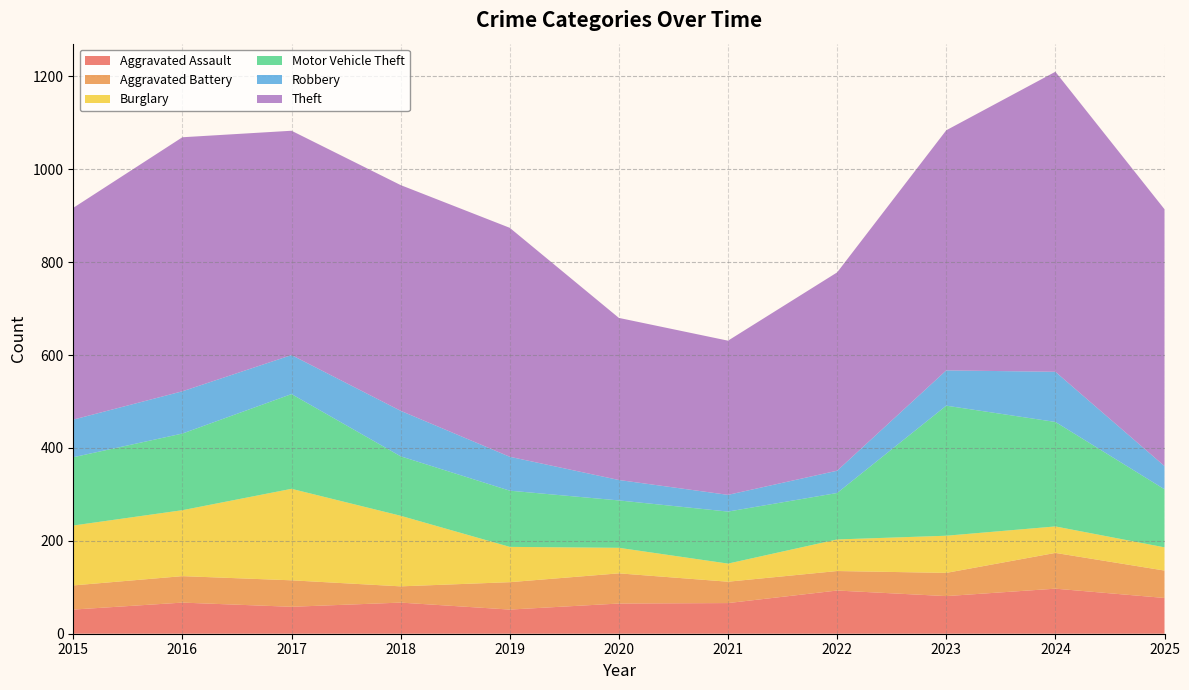

Reading right to left, extract all data points from this chart.

Aggravated Assault: 2025=77	2024=97	2023=81	2022=93	2021=66	2020=65	2019=52	2018=67	2017=58	2016=67	2015=52
Aggravated Battery: 2025=59	2024=77	2023=50	2022=42	2021=46	2020=65	2019=59	2018=35	2017=57	2016=57	2015=52
Burglary: 2025=50	2024=57	2023=80	2022=68	2021=39	2020=55	2019=76	2018=152	2017=197	2016=142	2015=129
Motor Vehicle Theft: 2025=125	2024=225	2023=280	2022=100	2021=112	2020=102	2019=121	2018=128	2017=204	2016=165	2015=147
Robbery: 2025=50	2024=108	2023=76	2022=48	2021=36	2020=44	2019=73	2018=98	2017=84	2016=91	2015=81
Theft: 2025=553	2024=646	2023=517	2022=427	2021=332	2020=349	2019=493	2018=486	2017=483	2016=547	2015=456